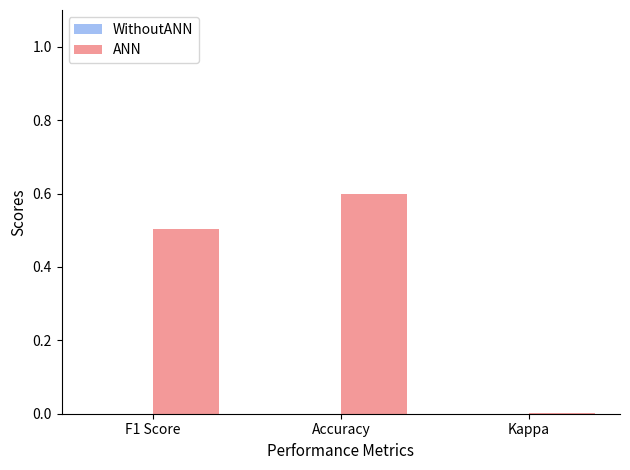

Which has a higher value, Accuracy or F1 Score?

Accuracy